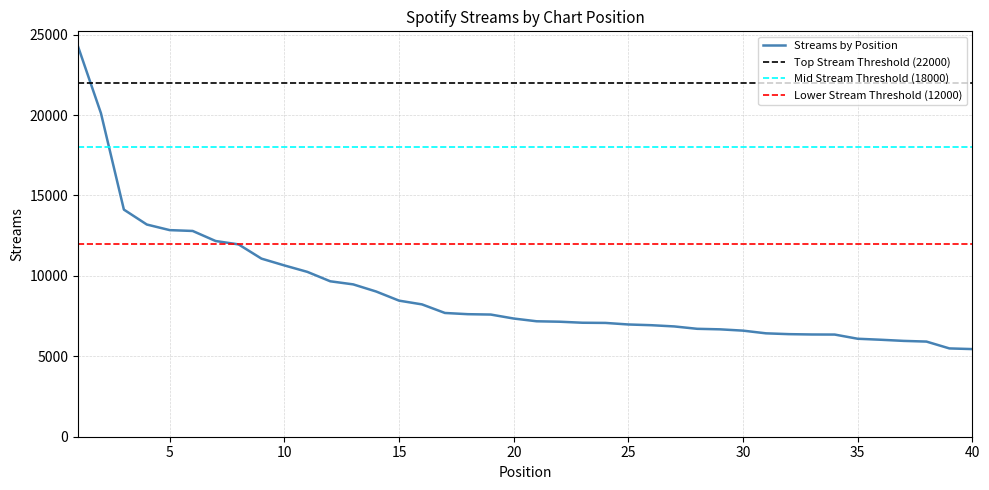

What is the sum of the values at 35 and 24?

13166